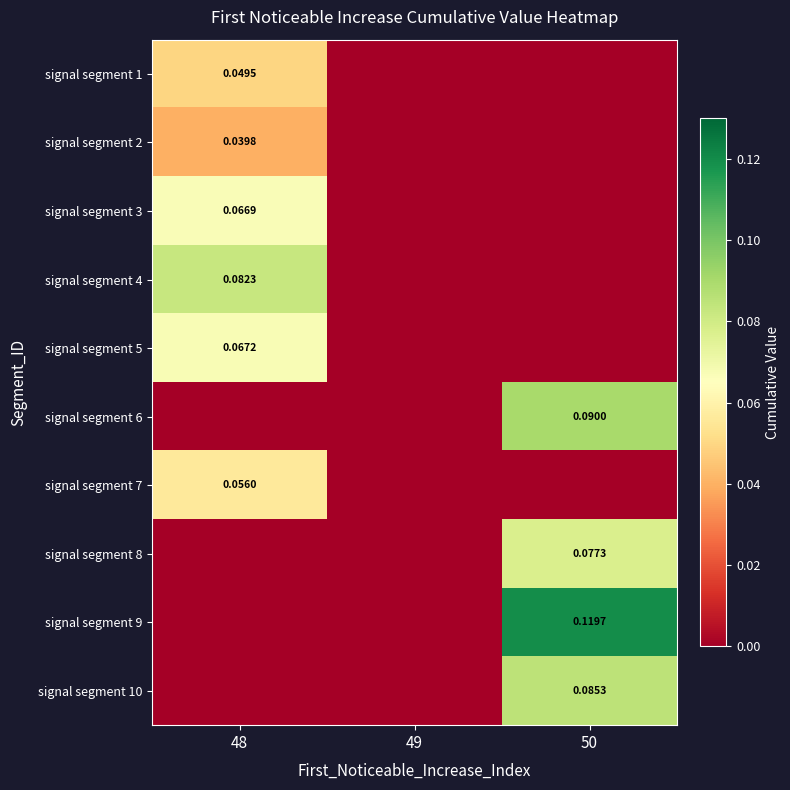

Between 50 and 49, which is larger?

50